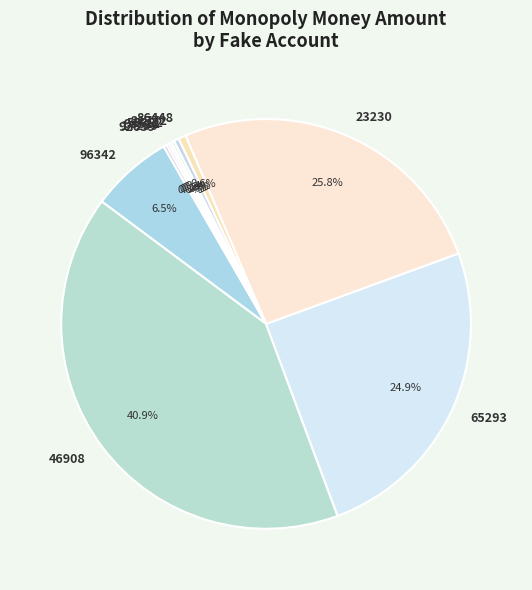

What is the ratio of the value at 23230 to the value at 86448?

44.0